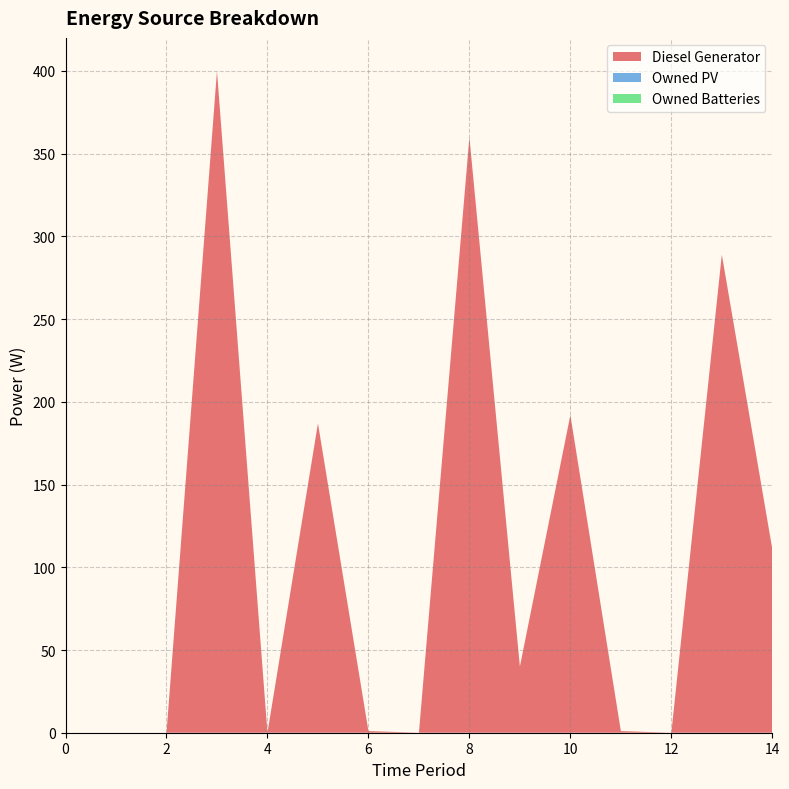

Reading left to right, transcribe all the data shown in this chart.

Diesel Generator: 0	0	0	400	0	187	1	0	360	40	192	1	0	289	111
Owned PV: 0	0	0	0	0	0	0	0	0	0	0	0	0	0	0
Owned Batteries: 0	0	0	0	0	0	0	0	0	0	0	0	0	0	0